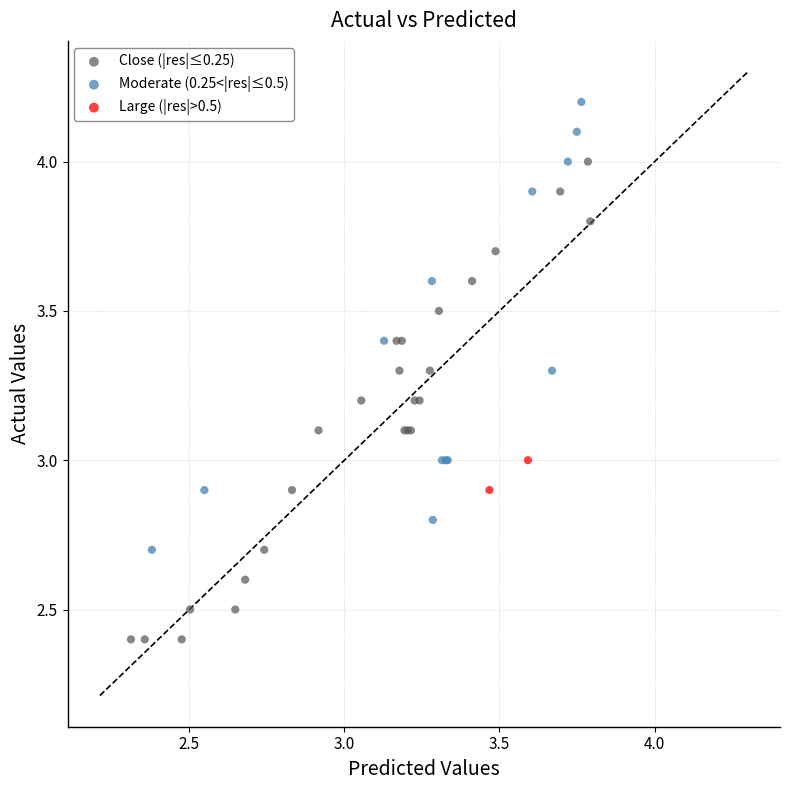

Which series has the largest Y range (max minus min)?

Close (|res|≤0.25)